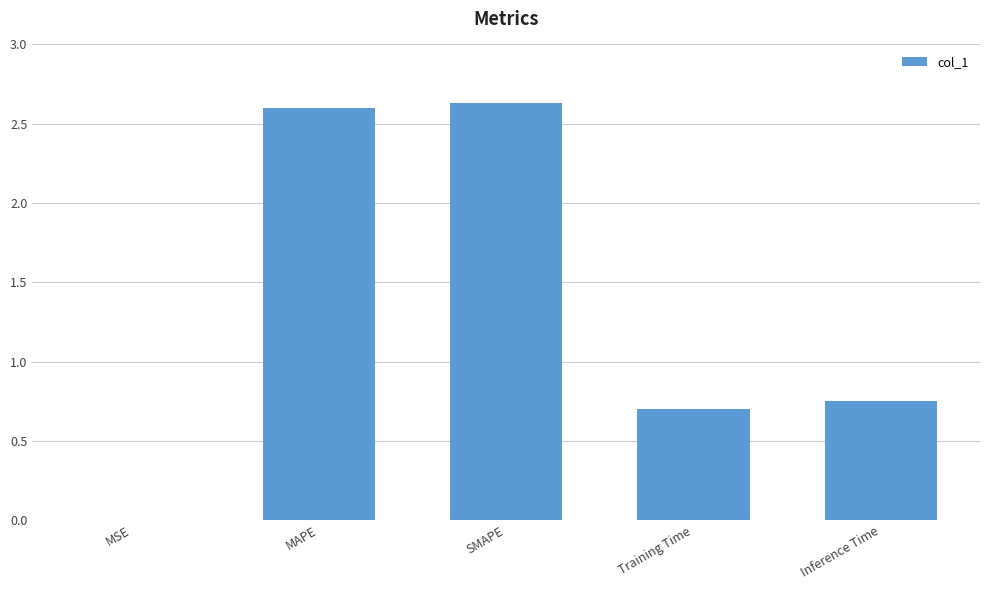

Is it true that the value at SMAPE is 2.6?

True